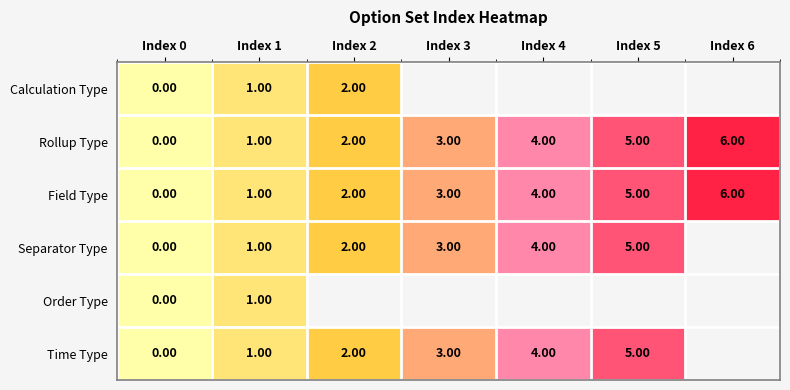

Is it true that Time Type equals 1.3 at Index 4?

False